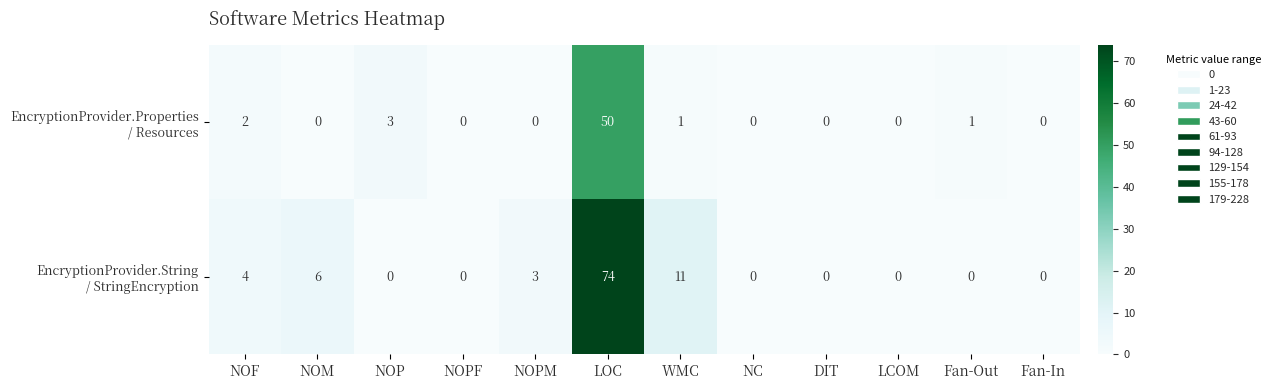

At how many categories does at least one series exceed 2?

6